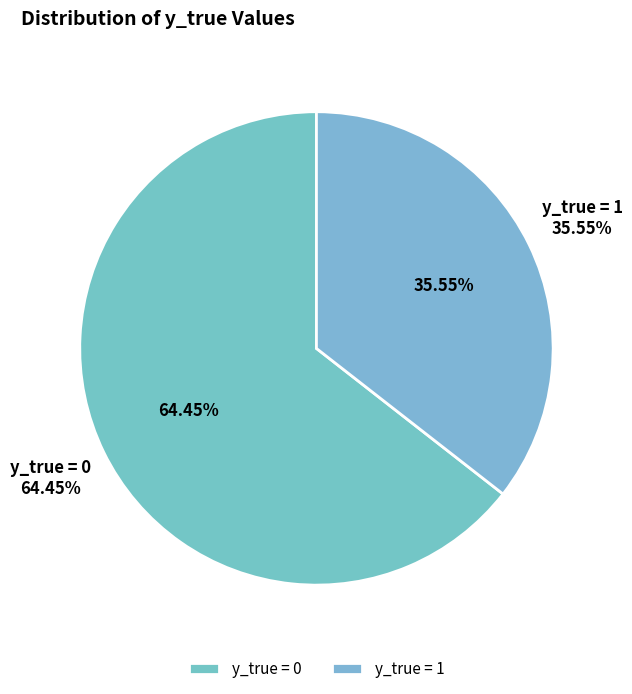

What is the smallest slice in the pie chart?

1